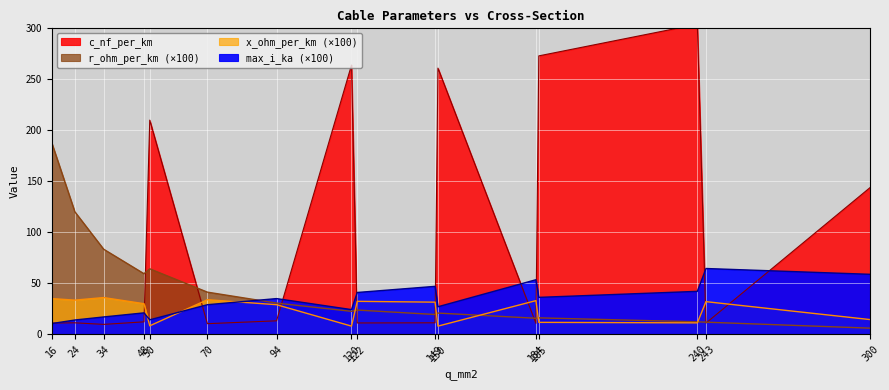

List the series in order of their peak value, lowest first.

x_ohm_per_km, max_i_ka, r_ohm_per_km, c_nf_per_km